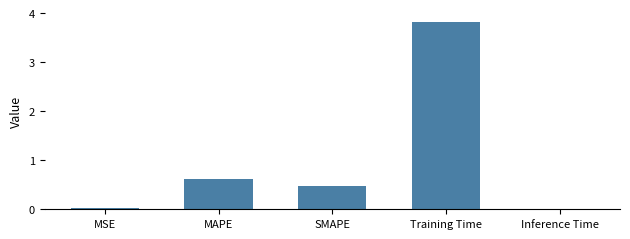

Between MSE and MAPE, which is larger?

MAPE